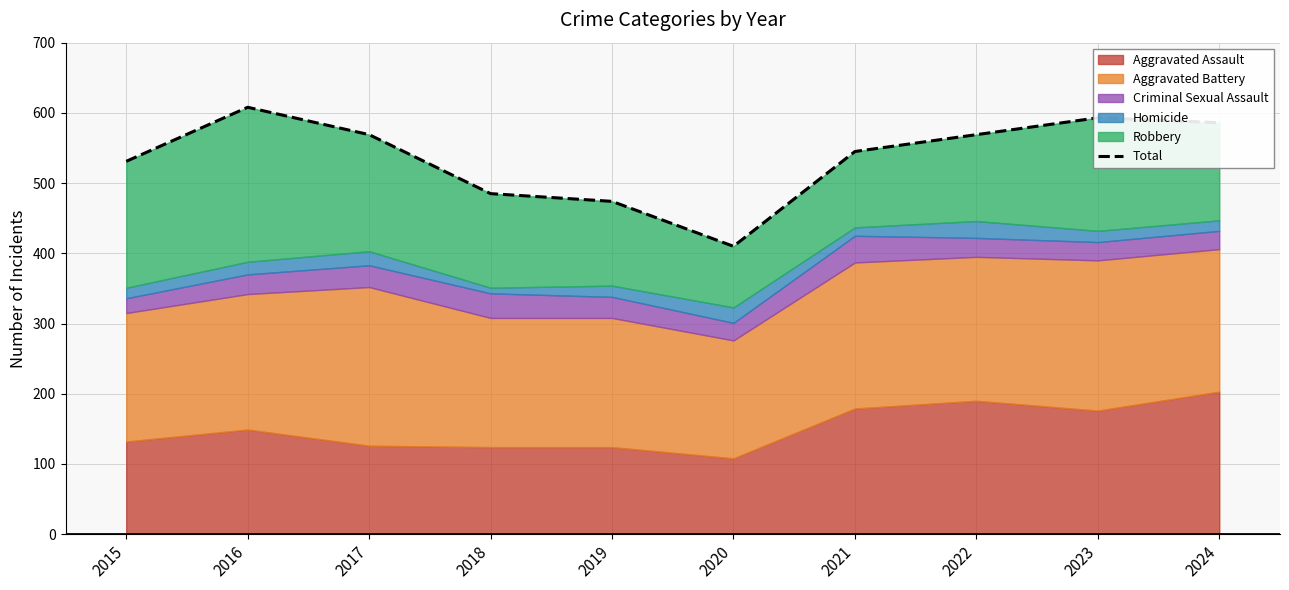

Which has a higher value, 2024 or 2018?

2024